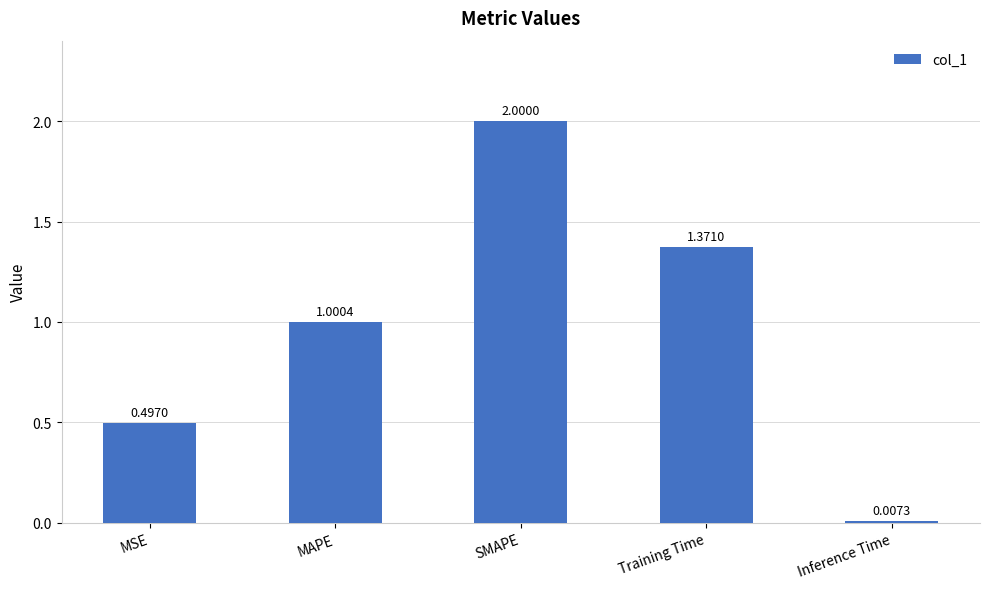

What is the ratio of the value at SMAPE to the value at Training Time?

1.5